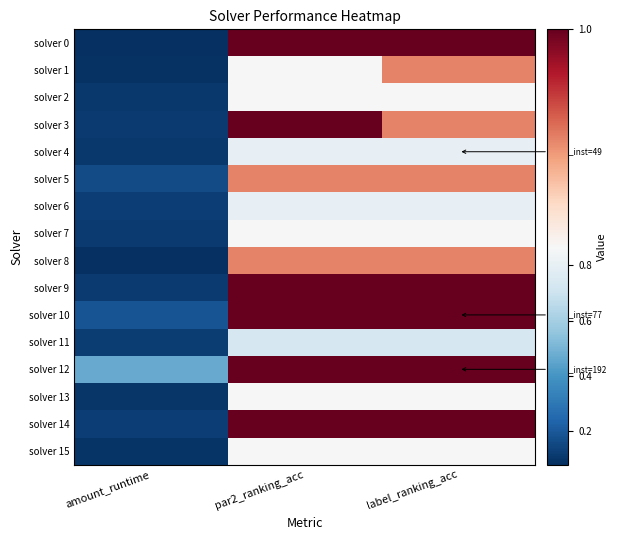

Which series has the largest total across all categories?

solver 12